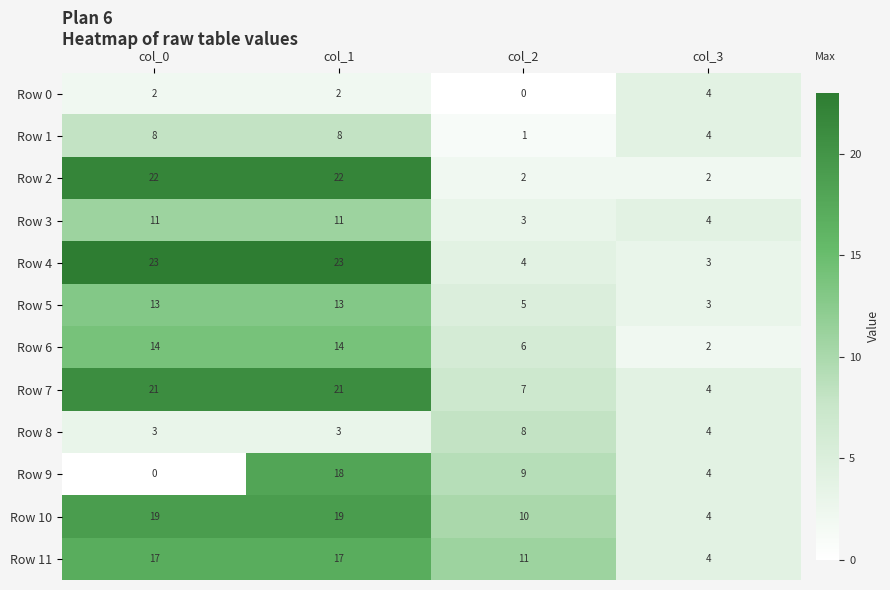

What is the difference between the highest and lowest values at col_1?

21